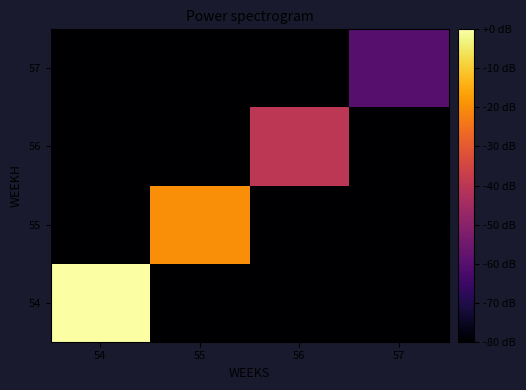

Reading right to left, transcribe all the data shown in this chart.

54: 57=0.0	56=0.0	55=0.0	54=134.8
55: 57=0.0	56=0.0	55=101.1	54=0.0
56: 57=0.0	56=67.4	55=0.0	54=0.0
57: 57=33.7	56=0.0	55=0.0	54=0.0